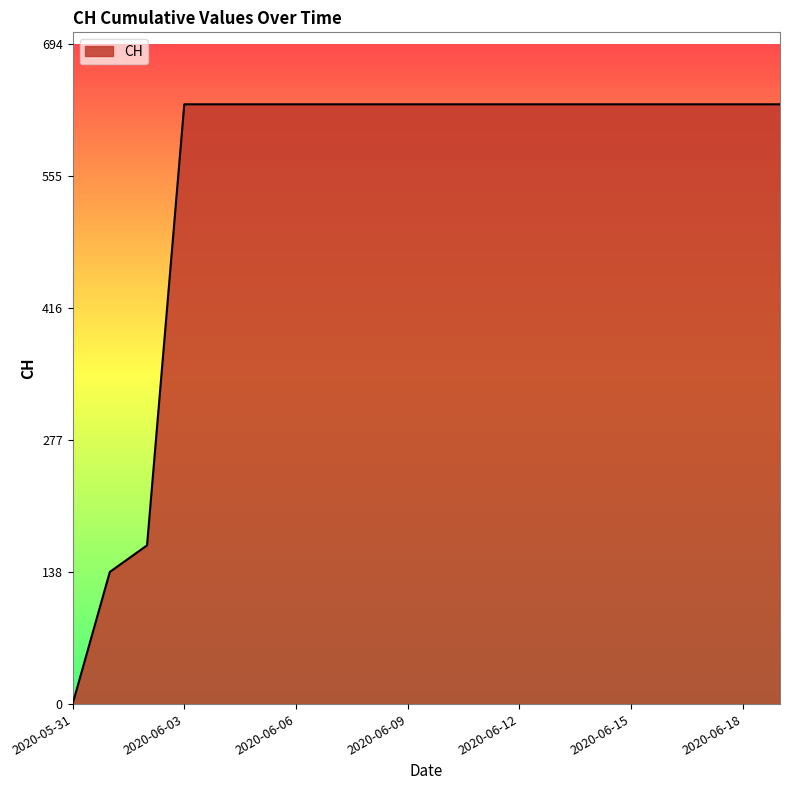

What is the difference between the maximum and minimum values?

631